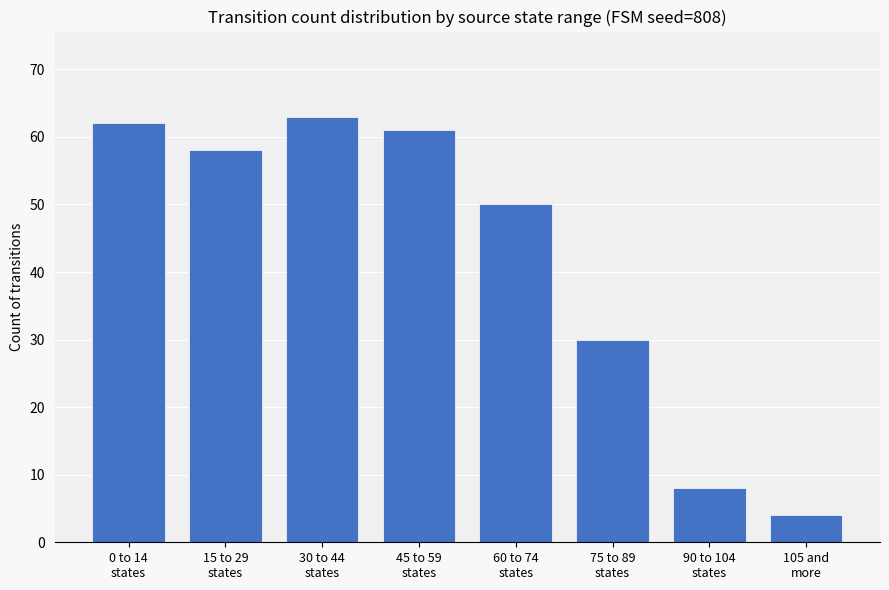

What is the difference between the maximum and minimum values?

59